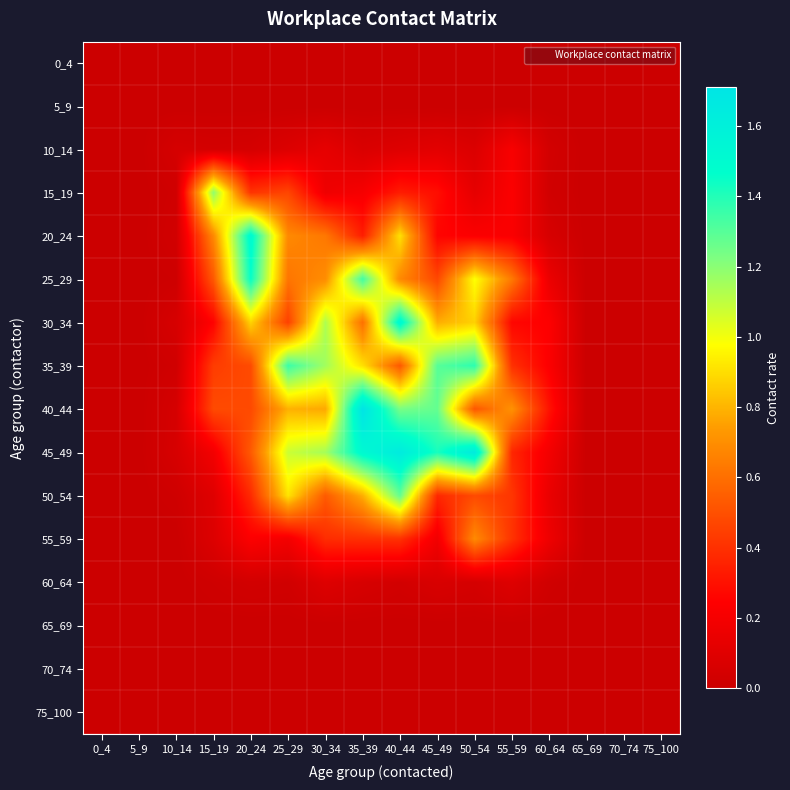

List the series in order of their peak value, lowest first.

0_4, 5_9, 65_69, 70_74, 75_100, 60_64, 10_14, 55_59, 15_19, 50_54, 35_39, 25_29, 20_24, 30_34, 45_49, 40_44